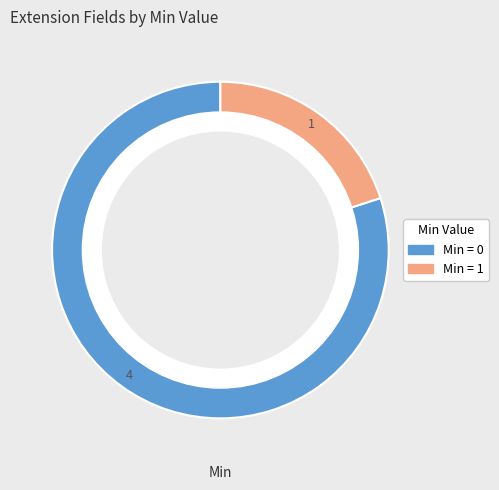

Is there any slice that represents more than half of the pie?

Yes